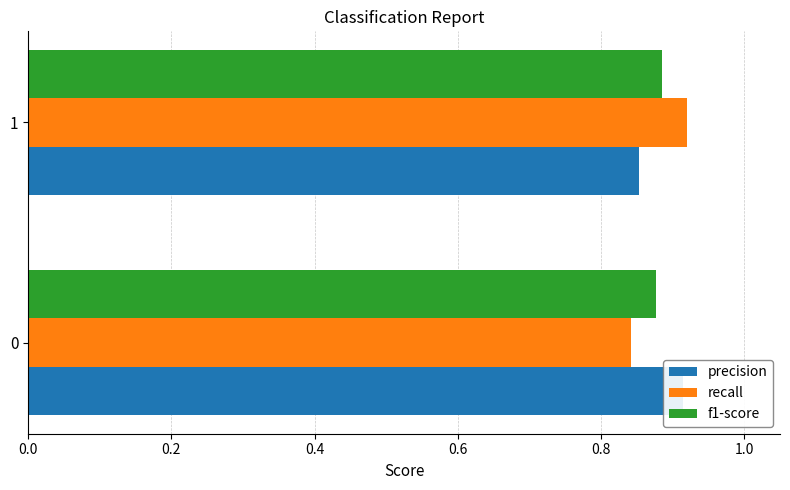

How many groups of bars are there?

2